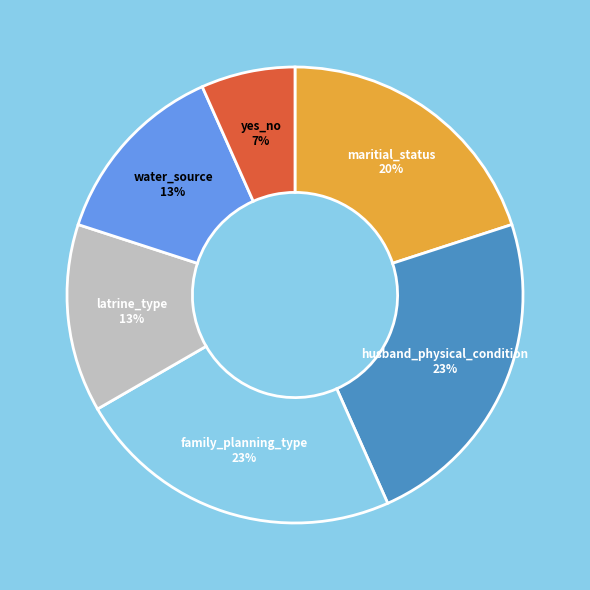

Does any single category account for the majority?

No